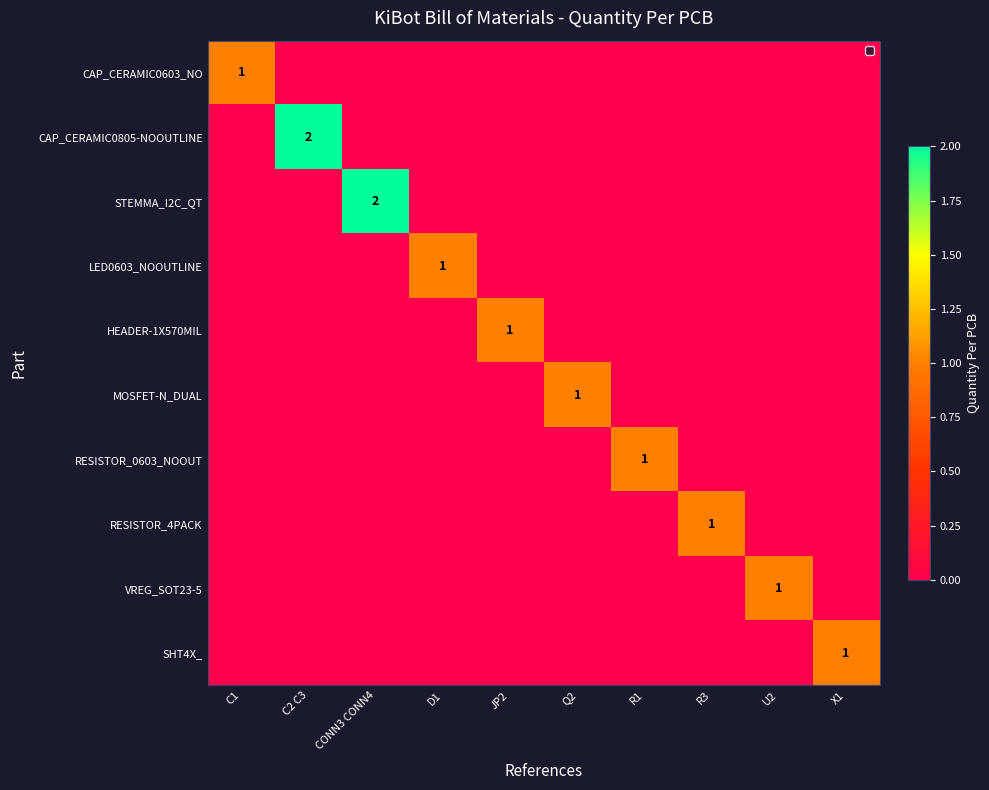

The value of VREG_SOT23-5 at U2 is 1. True or false?

True